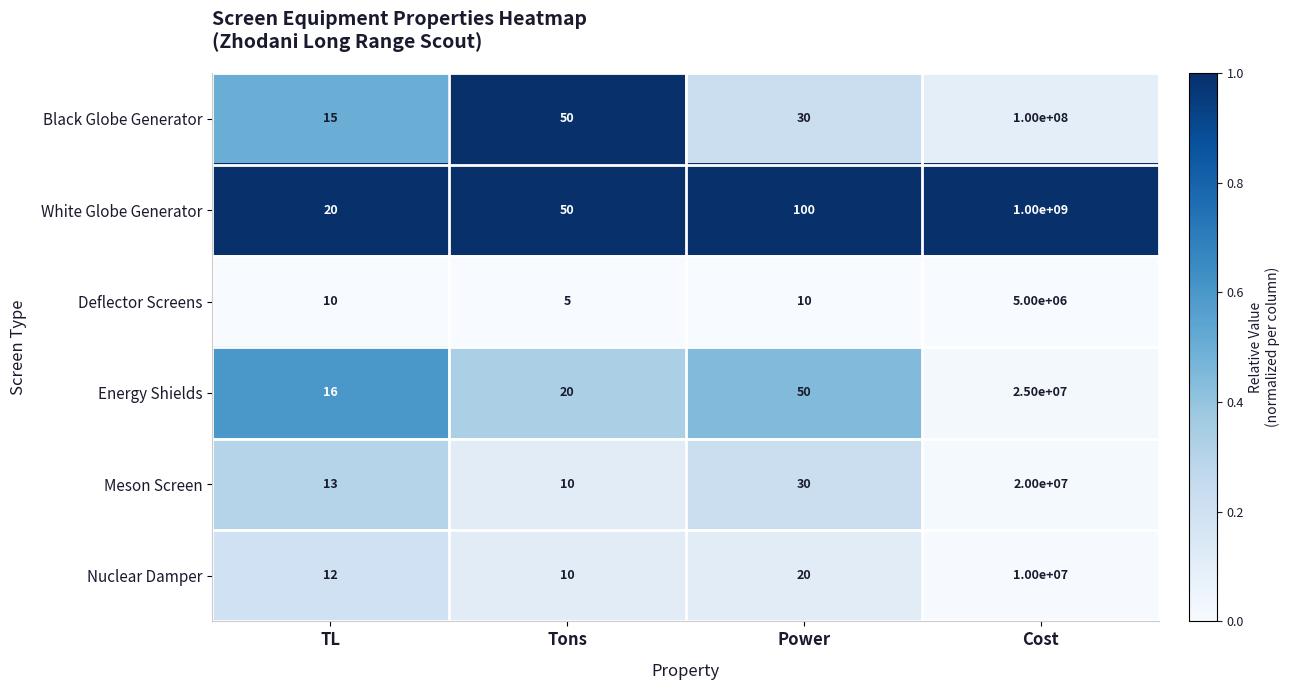

List the series in order of their peak value, highest first.

White Globe Generator, Black Globe Generator, Energy Shields, Meson Screen, Nuclear Damper, Deflector Screens